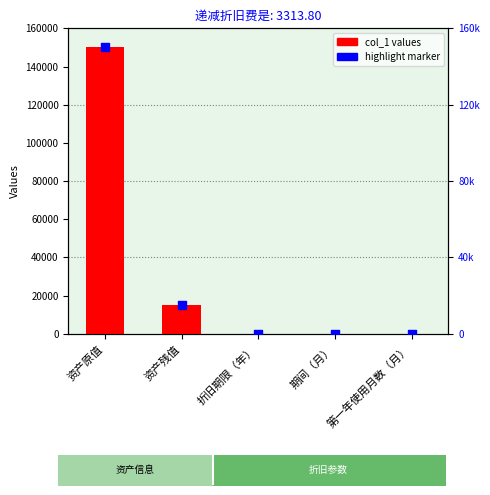

What are all the series names shown in the legend?

col_1 values, highlight marker